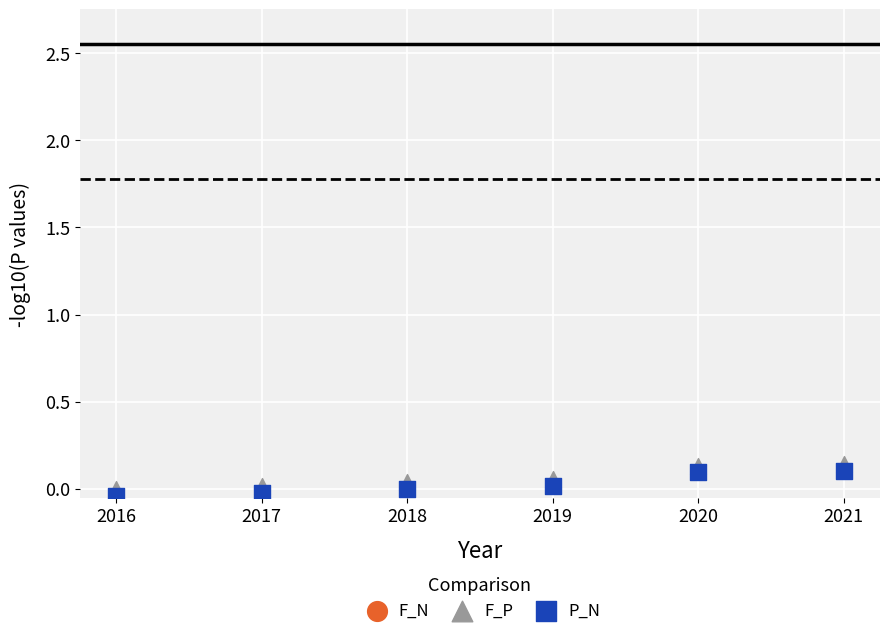

What are all the series names shown in the legend?

F_N, F_P, P_N